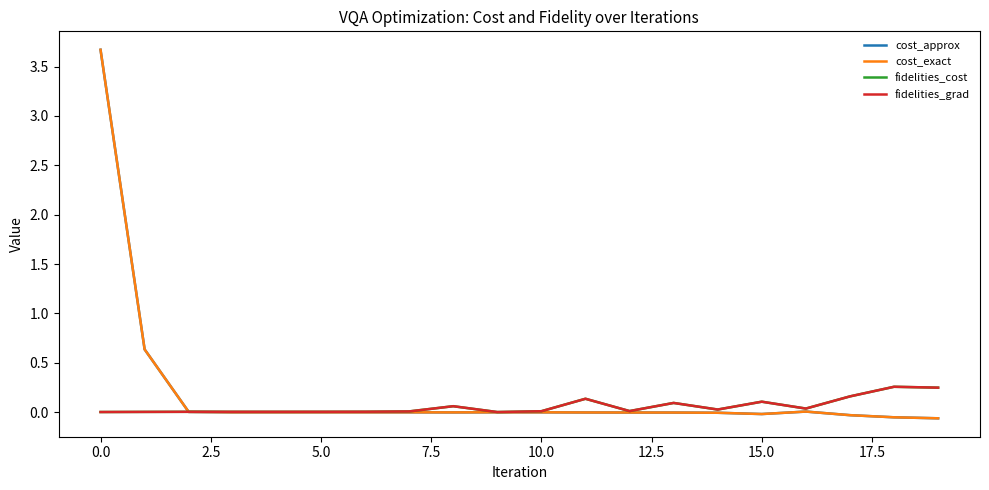

Is this an area chart (filled region under the line)?

No